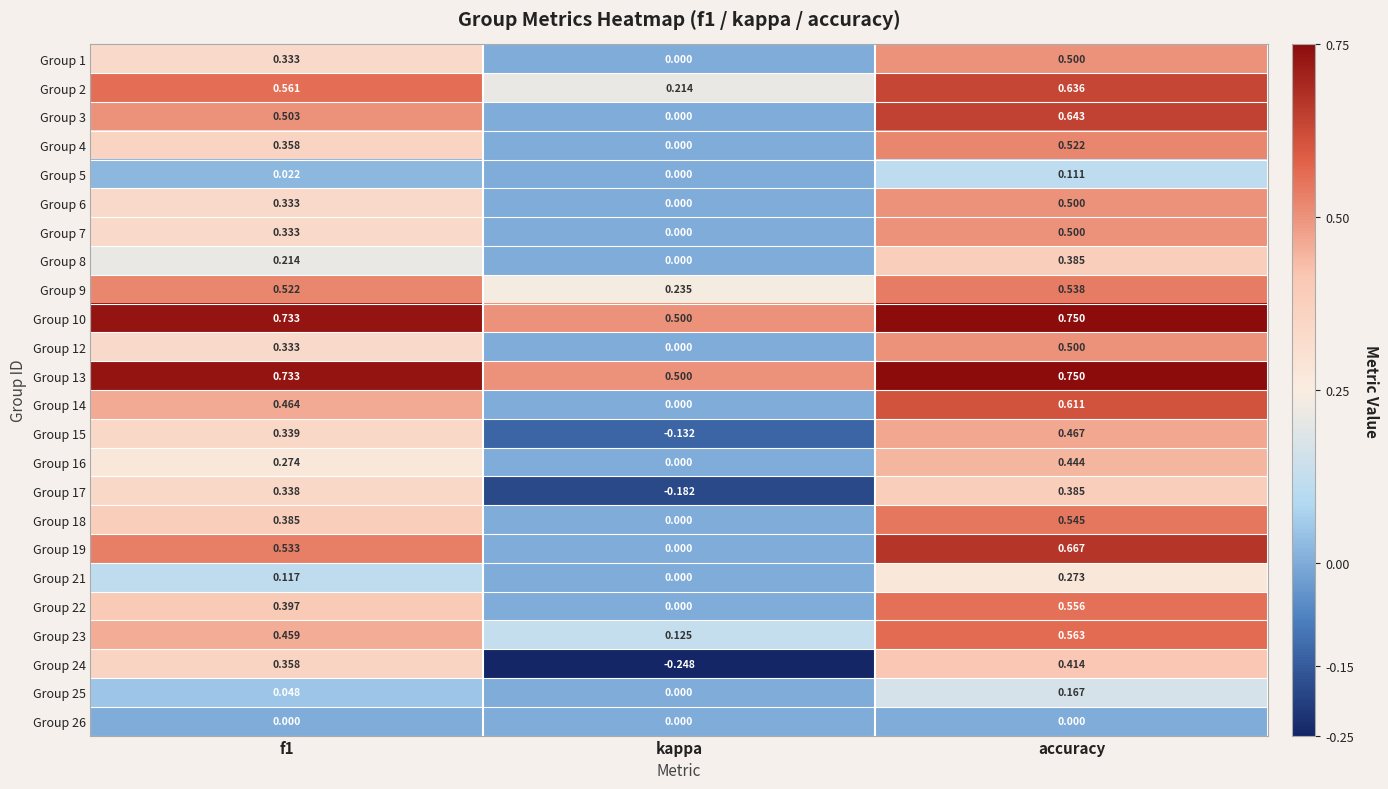

At which label does Group 2 reach its peak?

accuracy